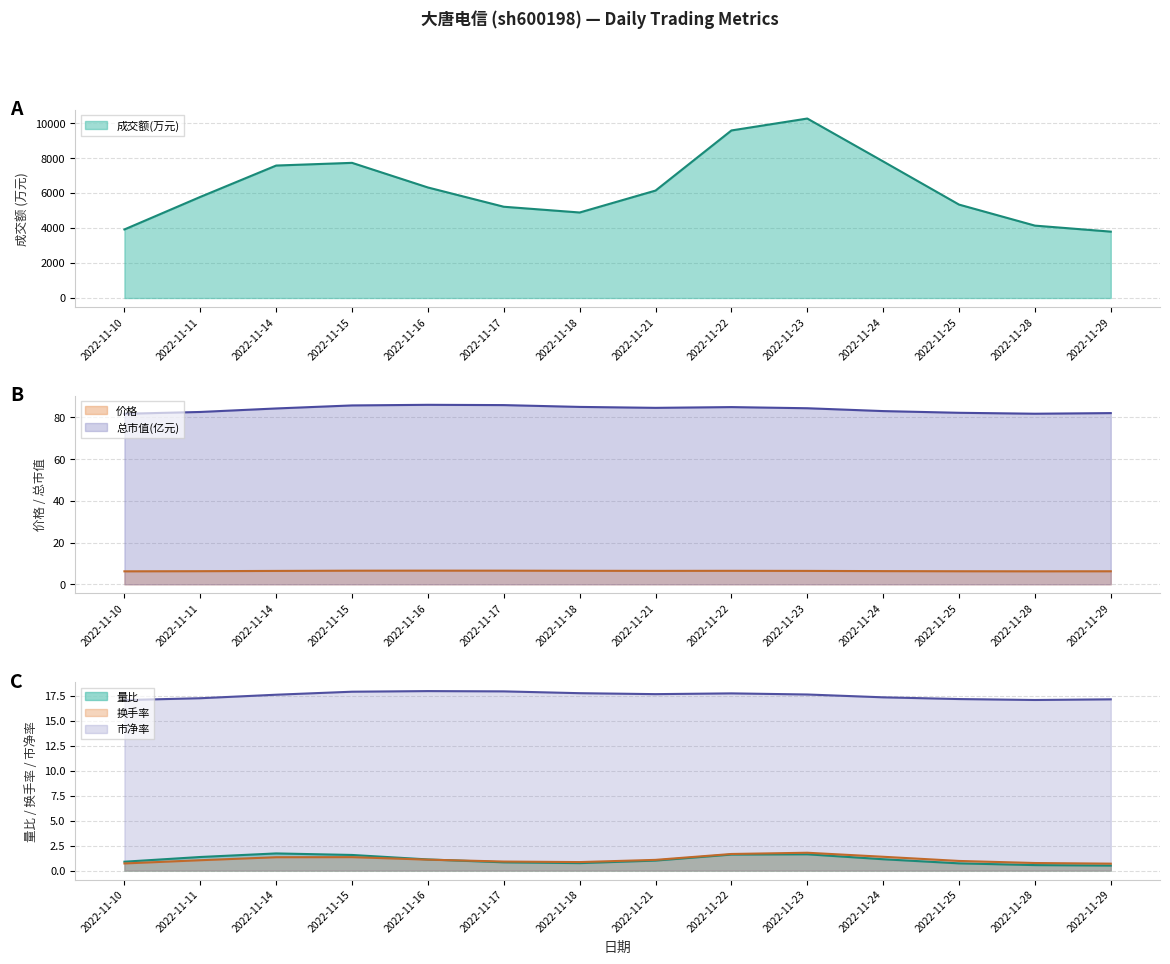

Rank the categories by 价格 value from highest to lowest.

2022-11-15, 2022-11-17, 2022-11-16, 2022-11-22, 2022-11-23, 2022-11-18, 2022-11-14, 2022-11-21, 2022-11-25, 2022-11-24, 2022-11-29, 2022-11-11, 2022-11-10, 2022-11-28